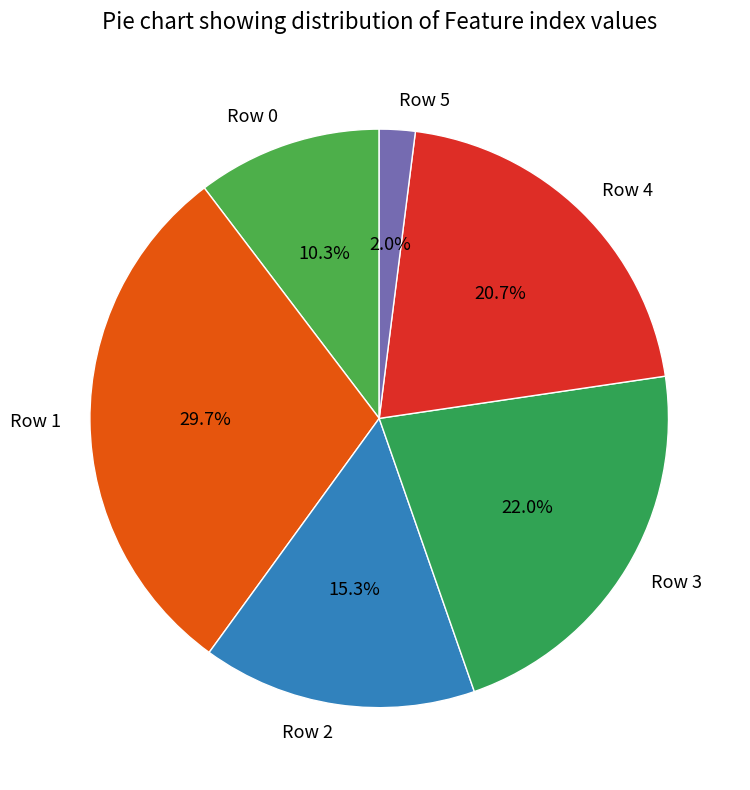

What is the largest slice in the pie chart?

Row 1